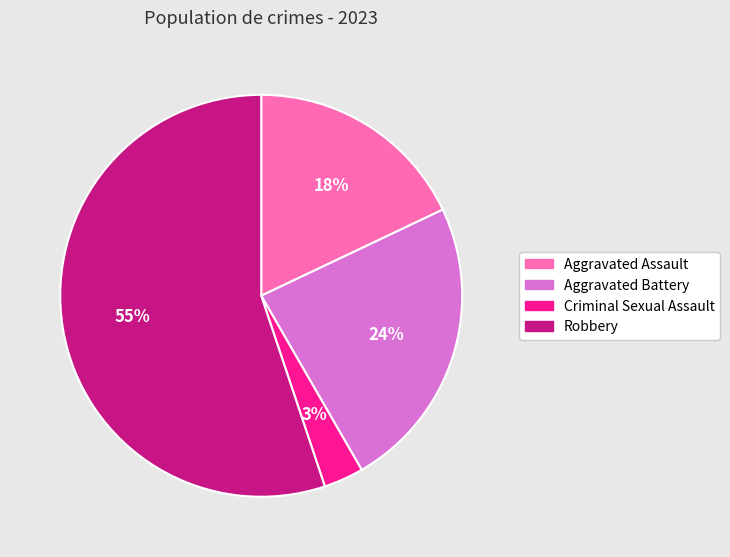

To the nearest percent, what percentage of the pie is Aggravated Battery?

24%